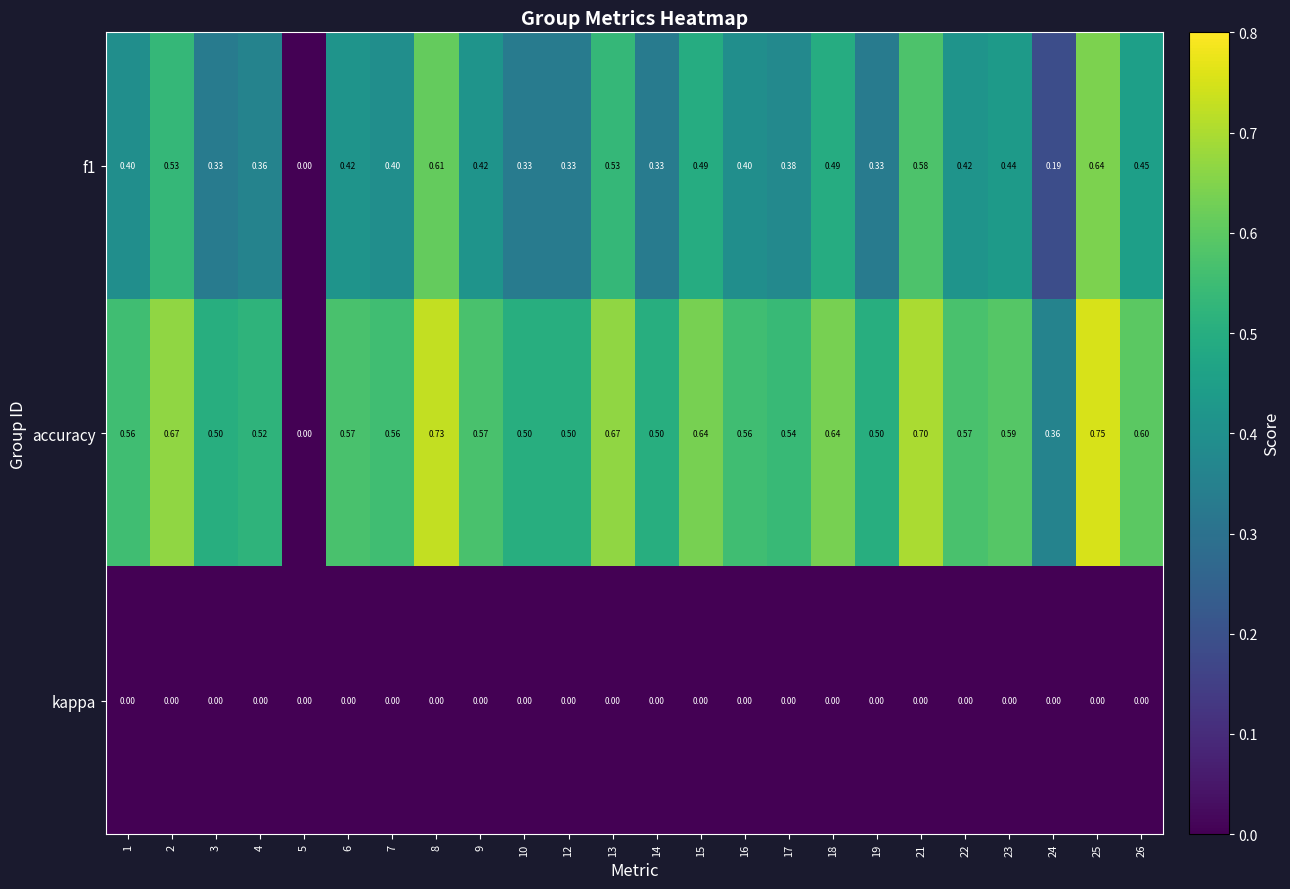

Which series has the largest total across all categories?

accuracy